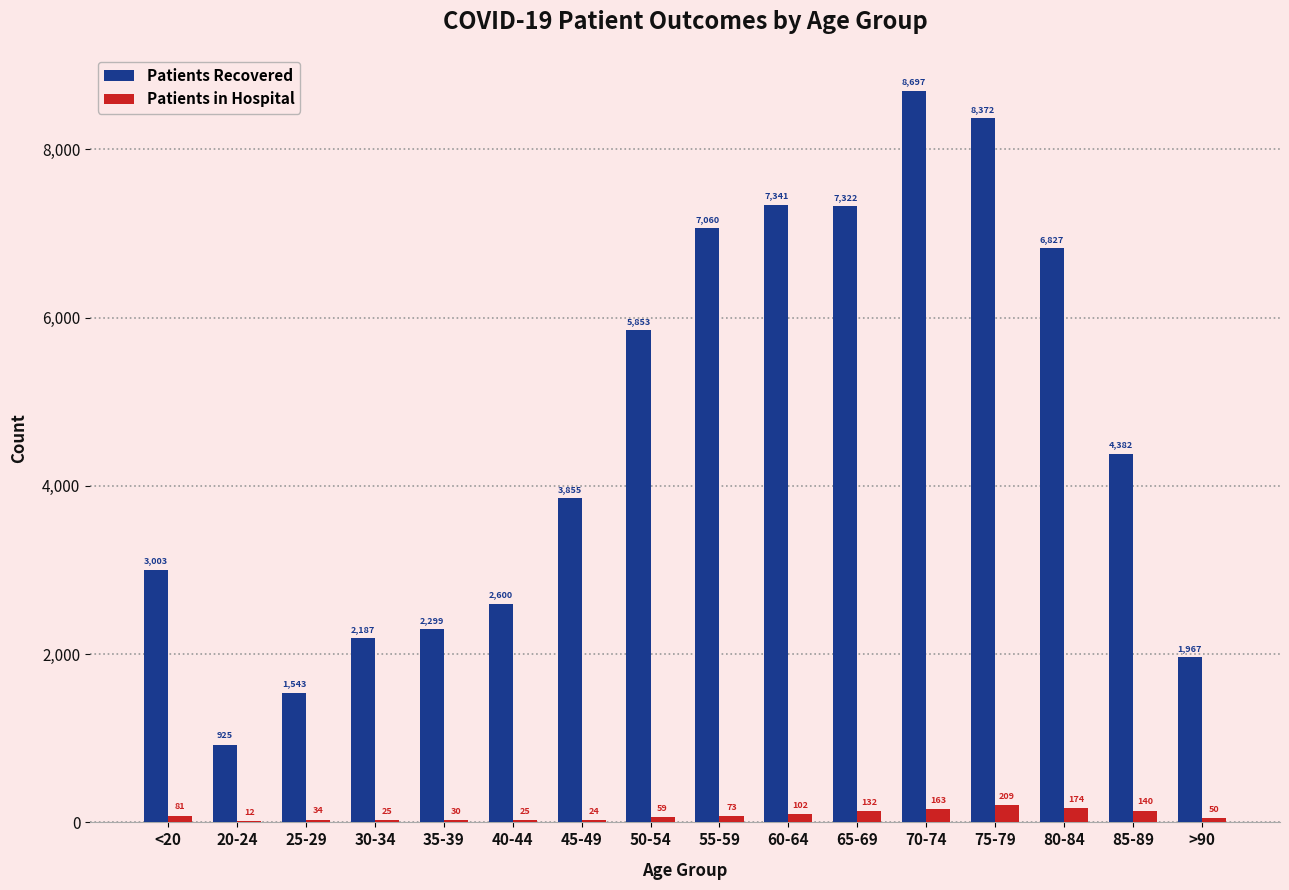

Which label corresponds to the largest value in the chart?

70-74